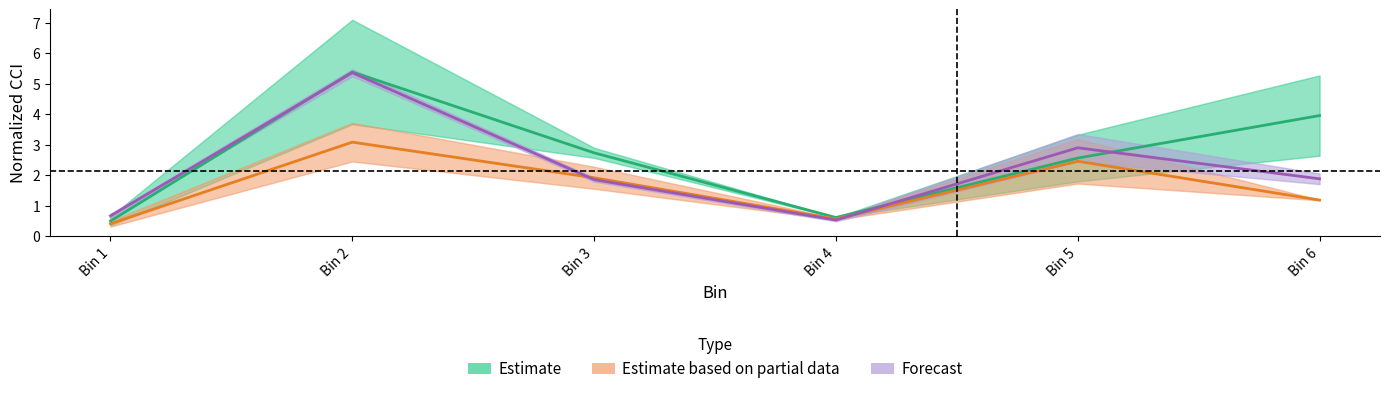

True or false: Forecast has more than 1 points higher than both neighbors.

True